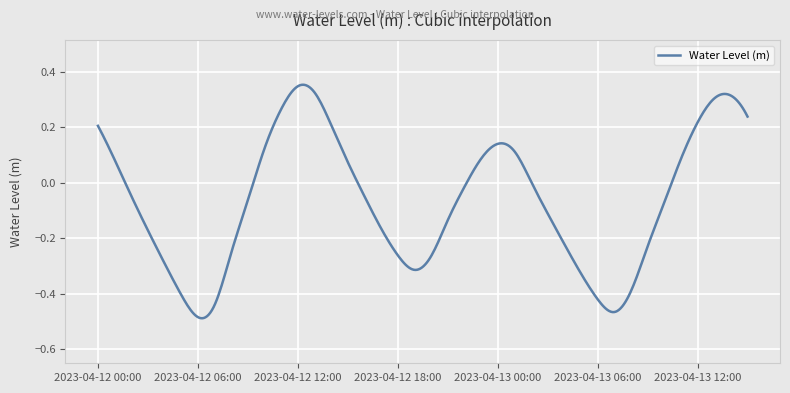

What is the difference between the maximum and minimum values?

0.8